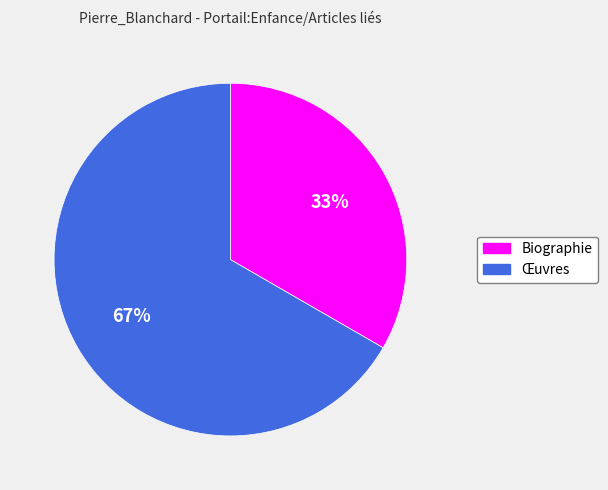

The Biographie slice represents 33% of the pie. True or false?

True